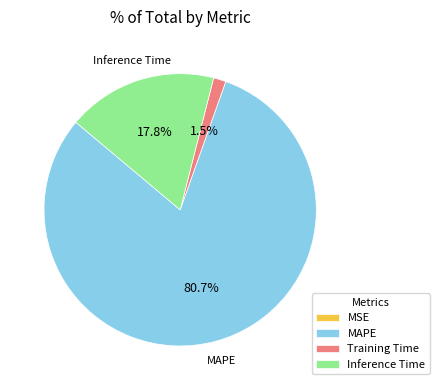

Which slice is the largest?

MAPE